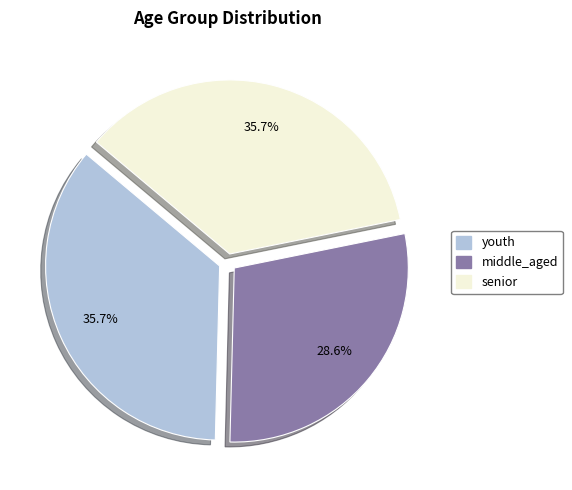

The senior slice represents 36% of the pie. True or false?

True